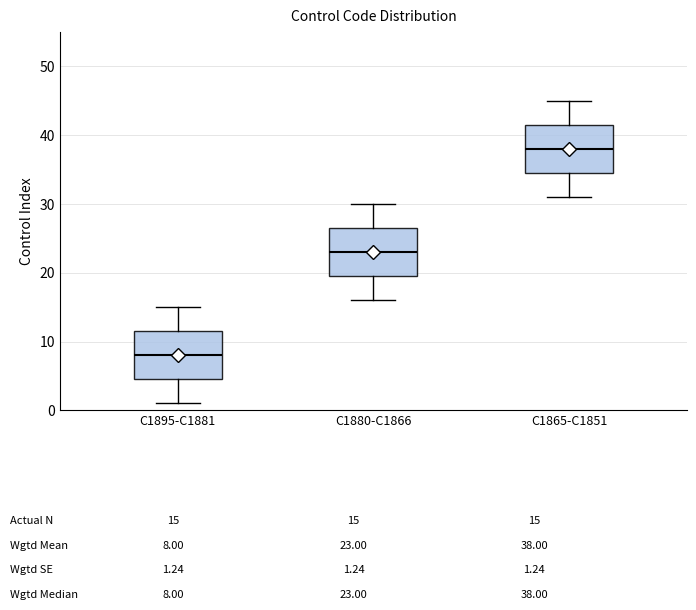

Which box's median line is the highest?

C1865-C1851